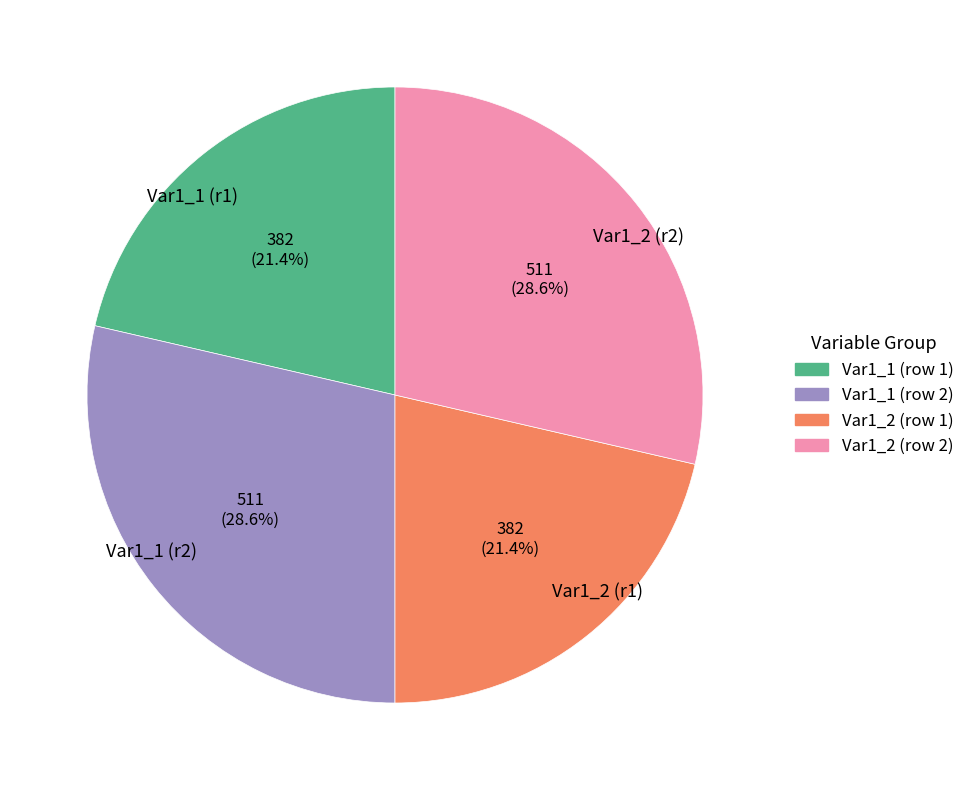

What percentage do Var1_1 (r1) and Var1_1 (r2) together represent?

50.0%